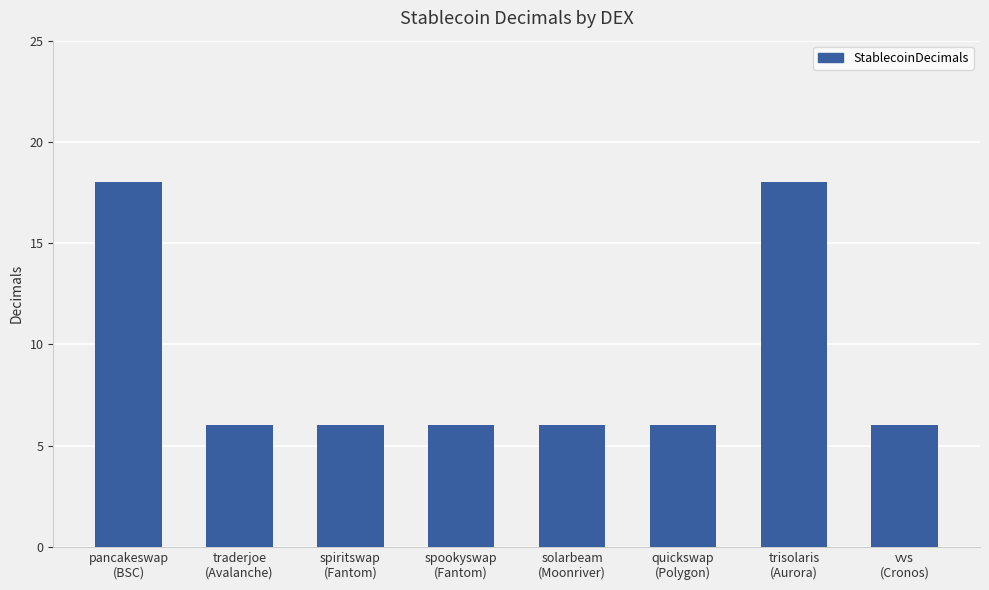

What is the greatest value displayed?

18